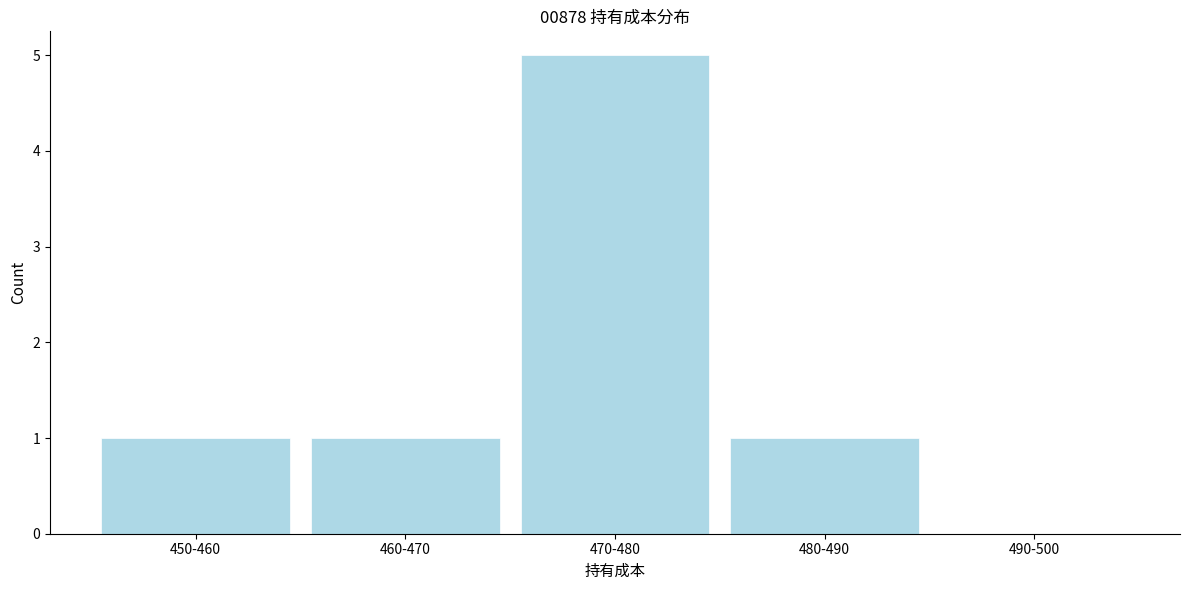

Reading right to left, list all the values displayed in this chart.

490-500=0	480-490=1	470-480=5	460-470=1	450-460=1